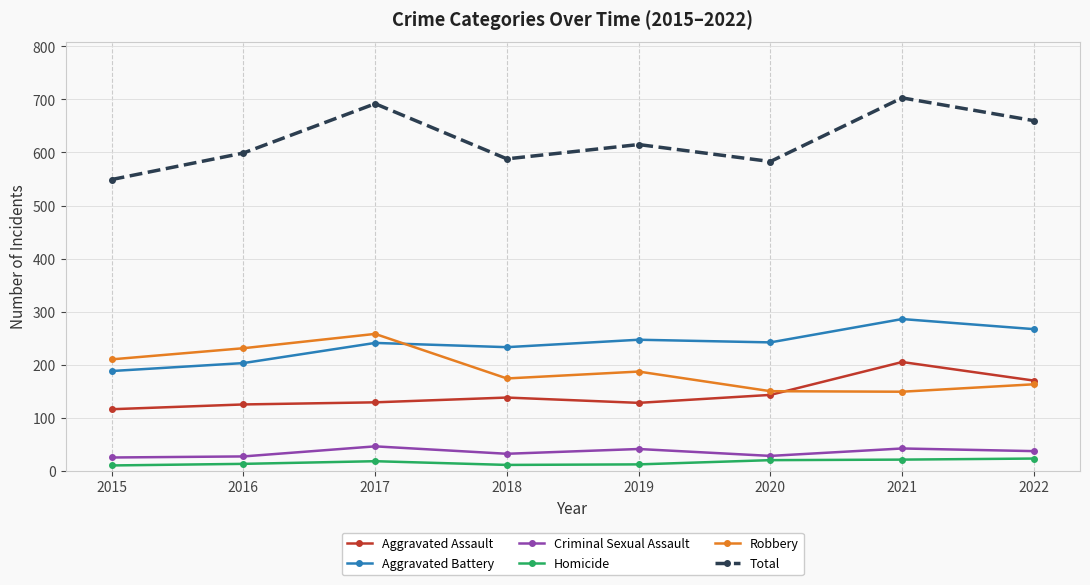

Is the value of Robbery at 2019 greater than the value of Homicide at 2022?

Yes